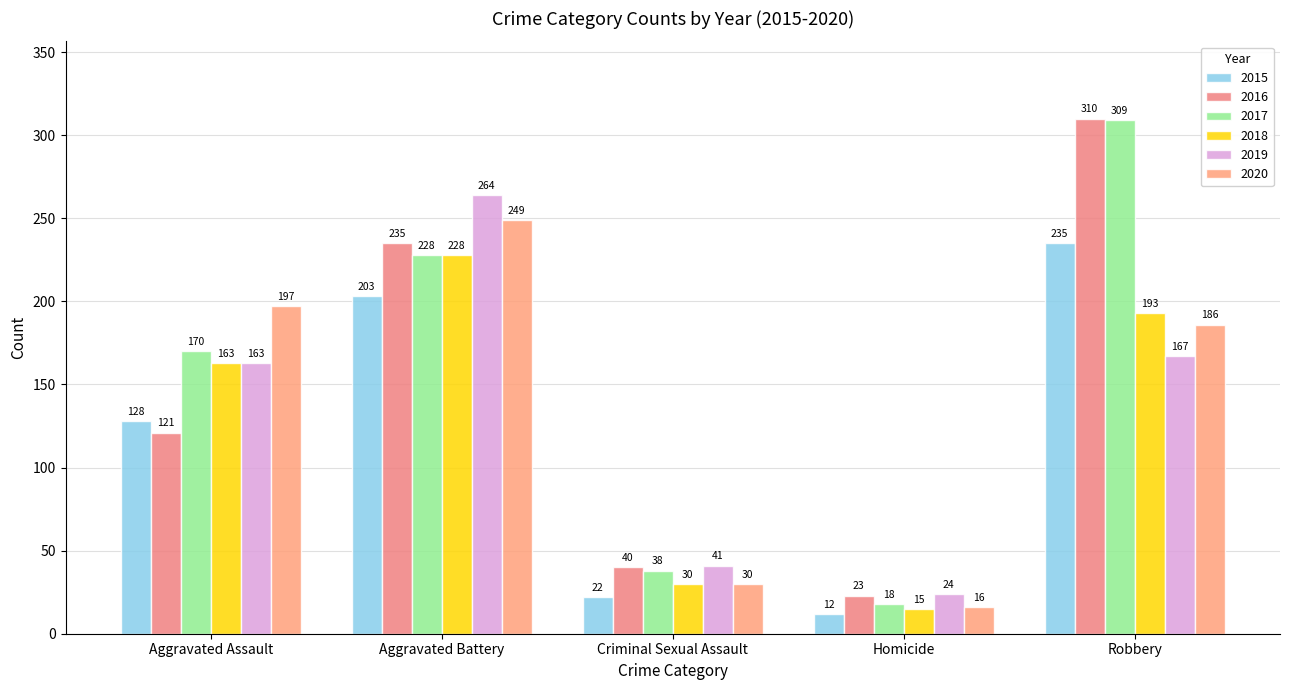

How many data points in 2019 are less than 163?

2